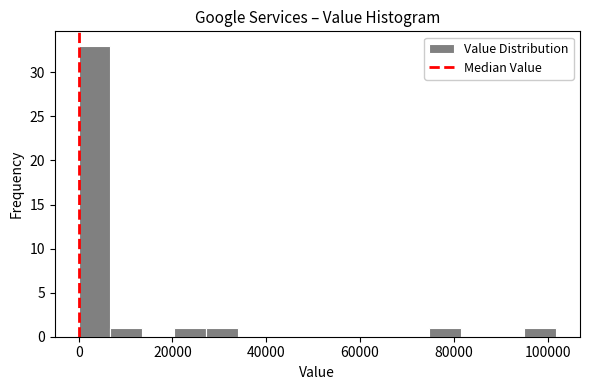

Around what value on the x-axis is the tallest bar? Give the approximate position of its centre, as read against the axis.

4000